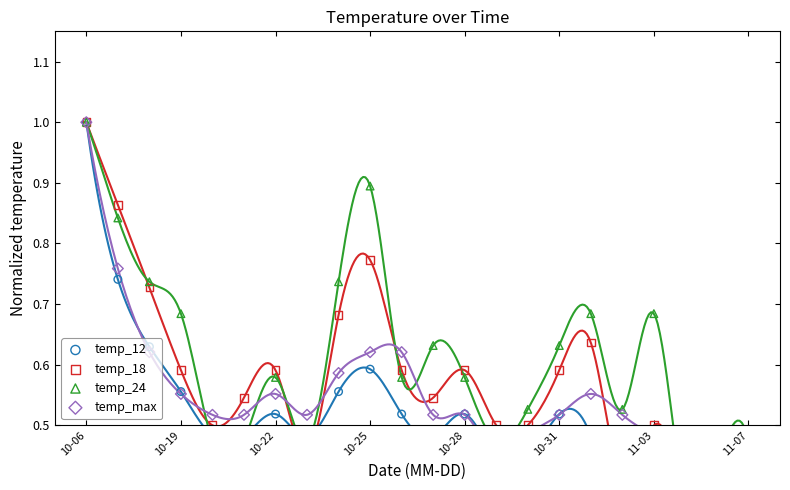

At which category is the sum across all series the highest?

10-06